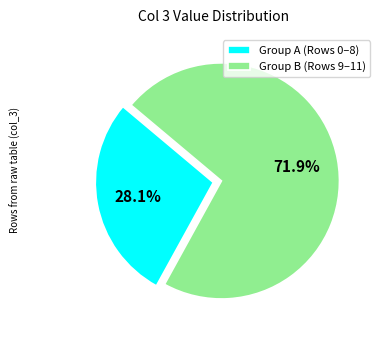

Is there a majority slice in this chart?

Yes